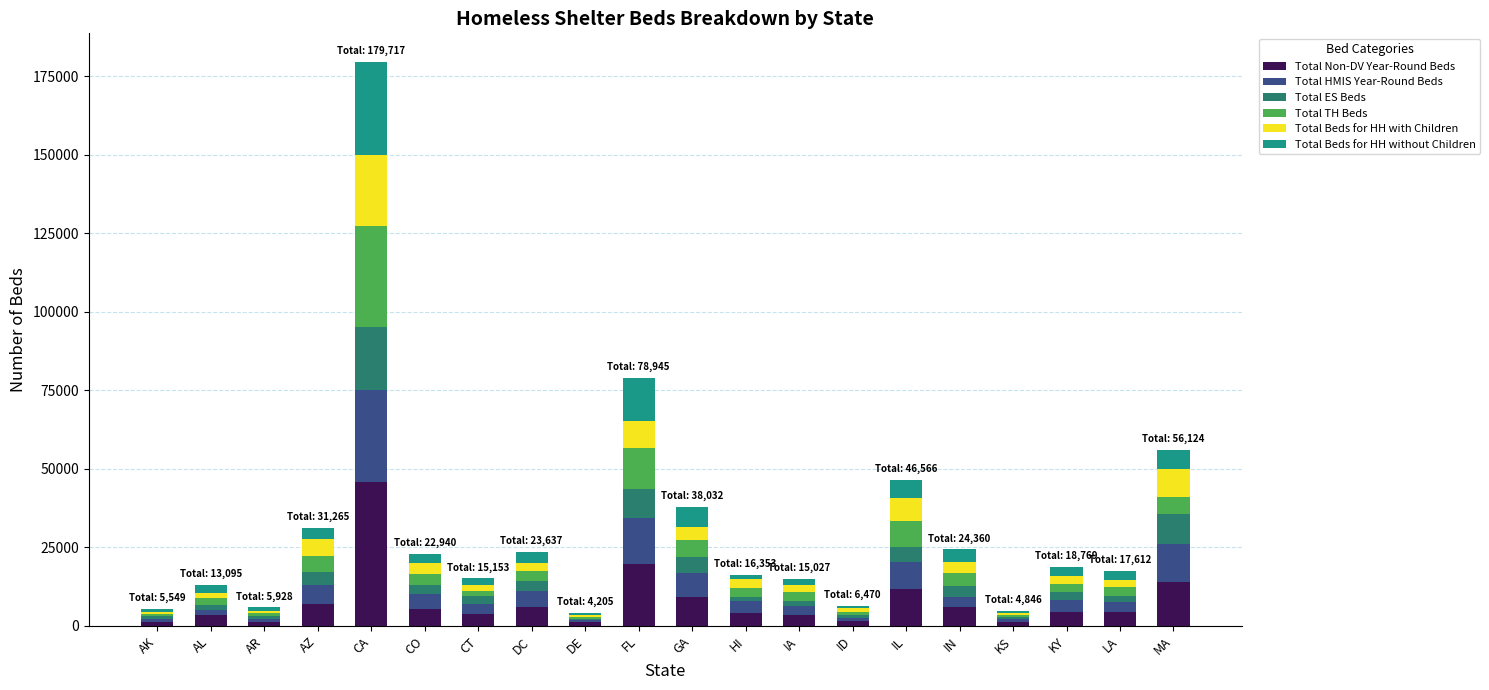

How many distinct data groups are displayed?

6